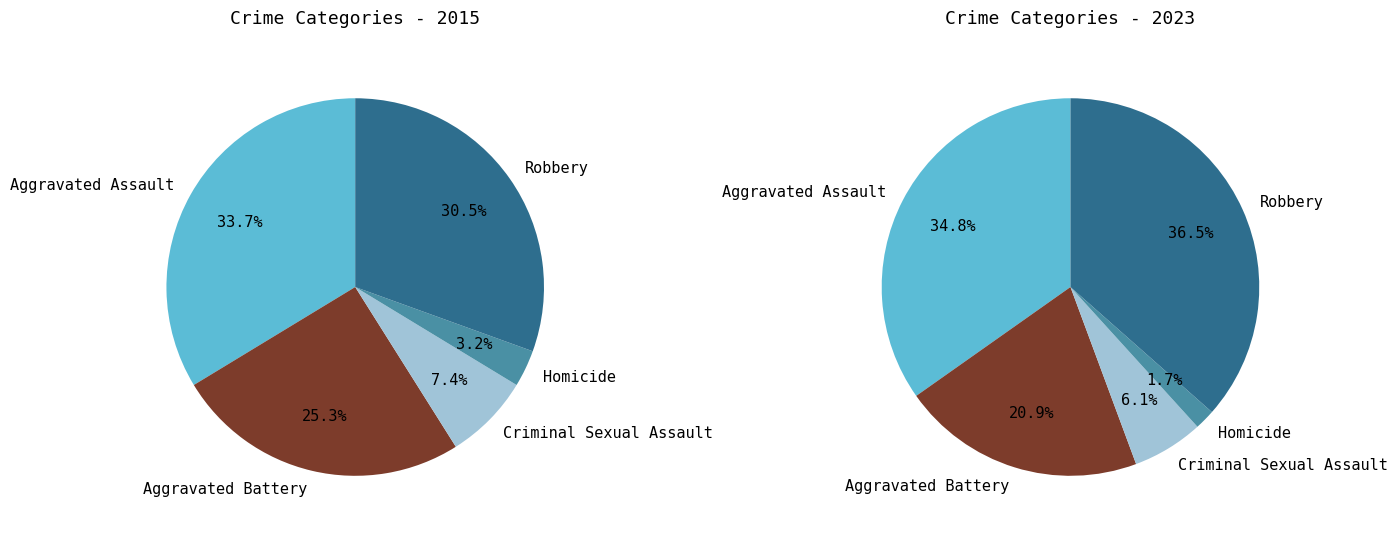

Which slice is the smallest?

Homicide